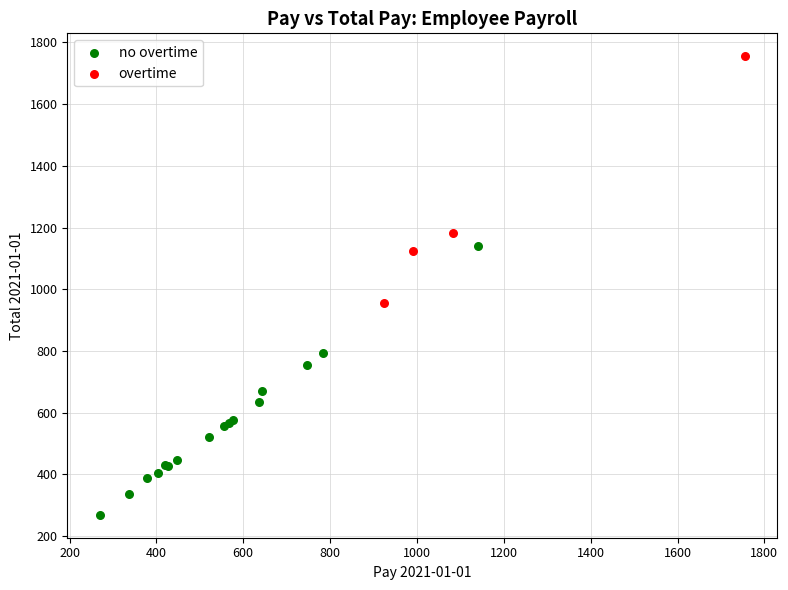

Which series reaches the minimum Y coordinate?

no overtime